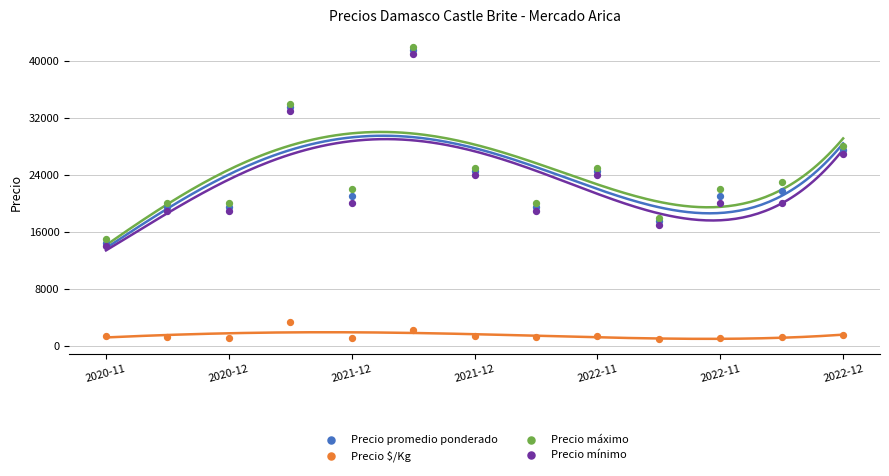

Which series reaches the minimum Y coordinate?

Precio $/Kg